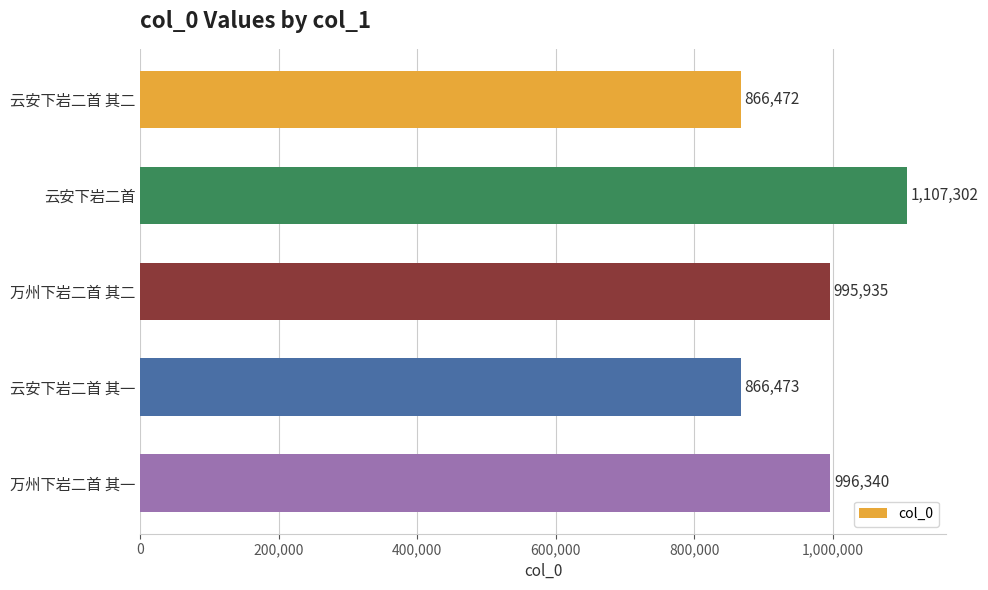

The chart shows a value of 995935 at 万州下岩二首 其二. True or false?

True